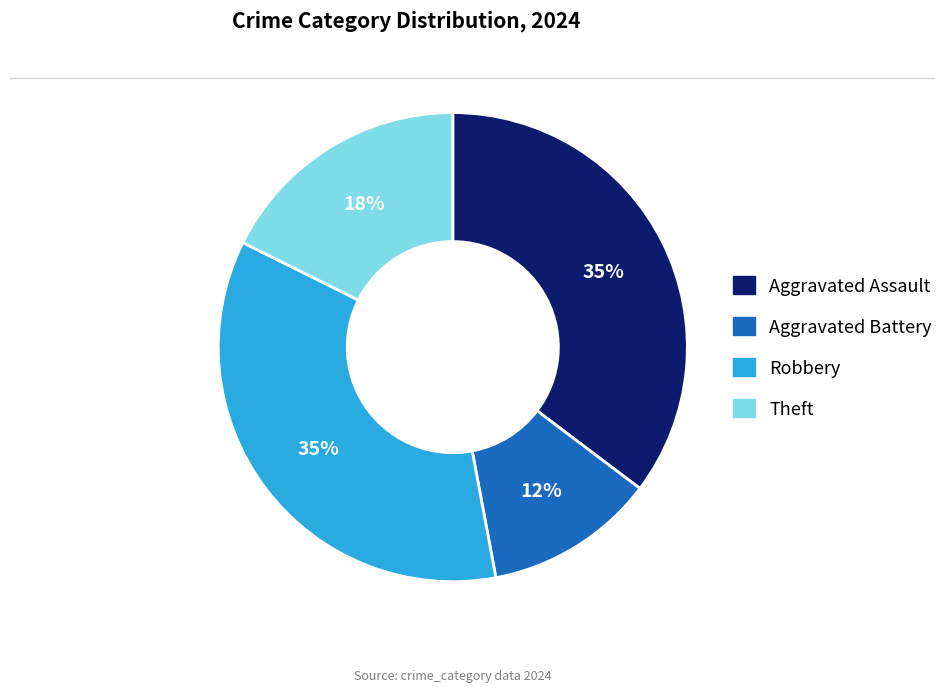

The Robbery slice represents 35% of the pie. True or false?

True